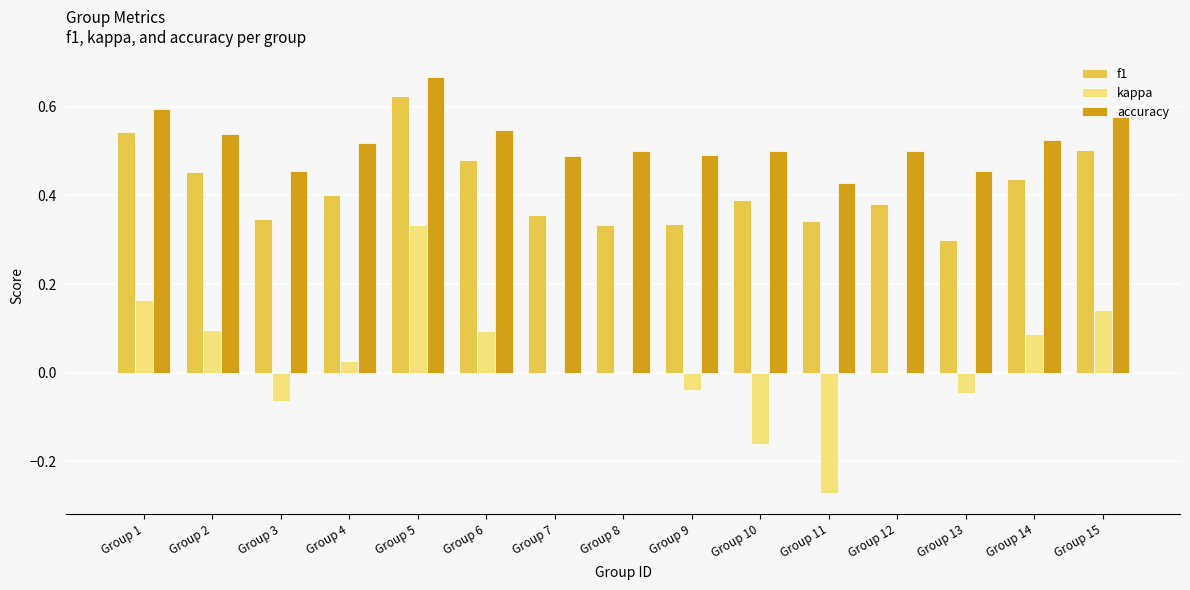

What are all the series names shown in the legend?

f1, kappa, accuracy